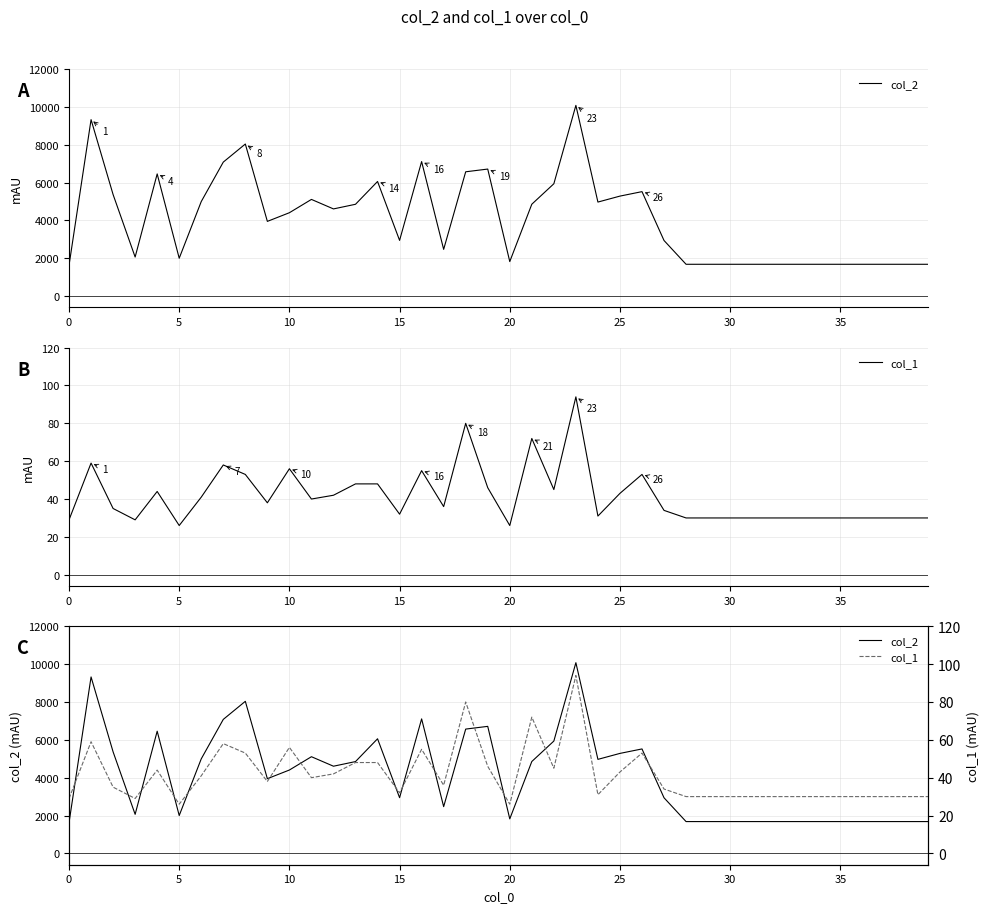

What is the total value across all series at 32?

1710